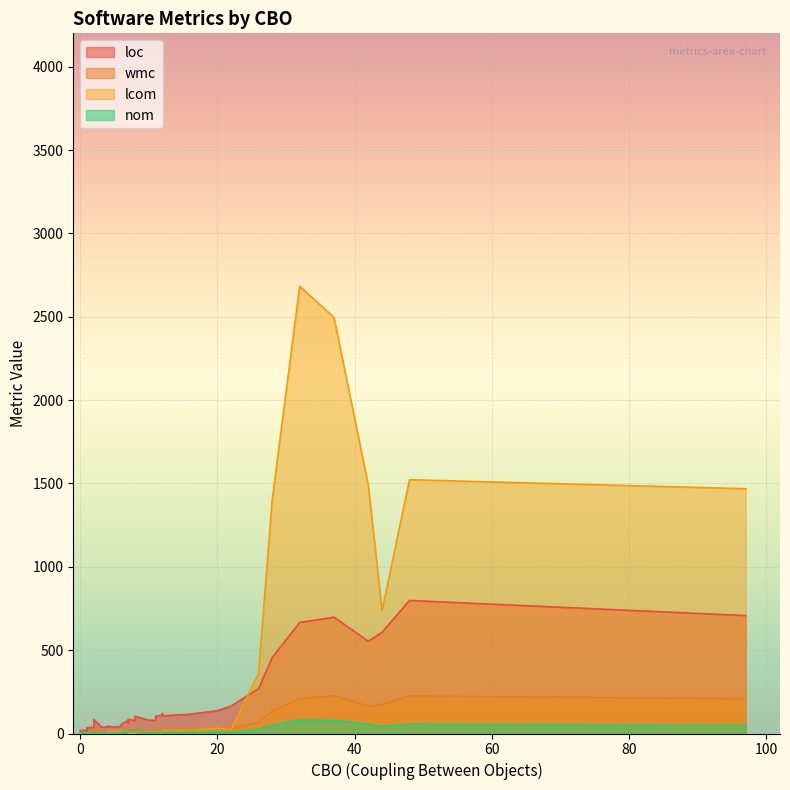

How many lines are shown in the chart?

4